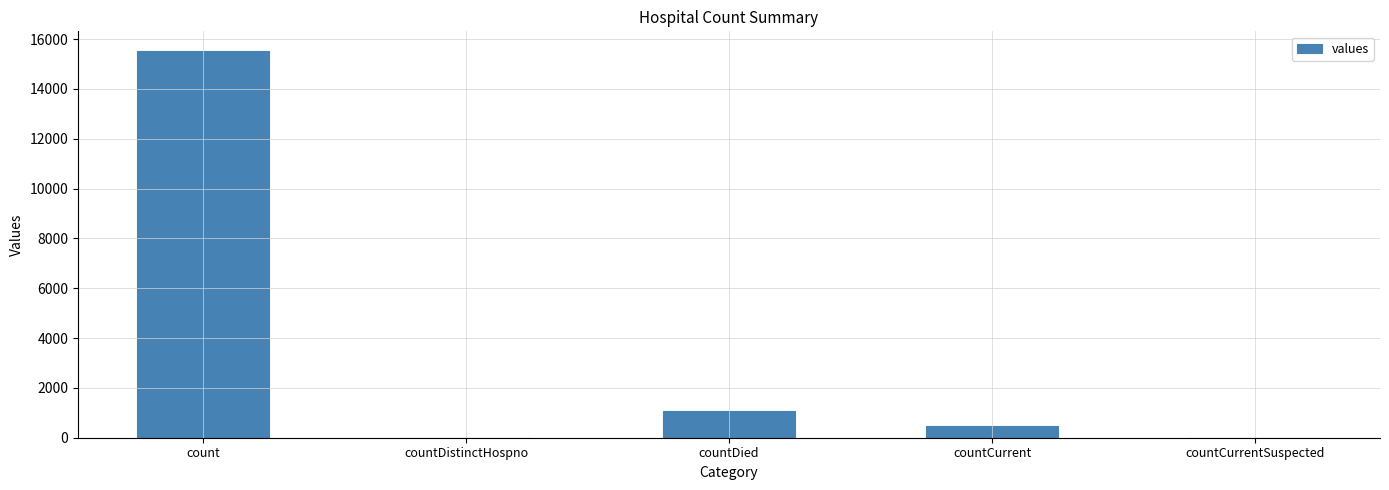

Reading left to right, list all the values displayed in this chart.

count=15532	countDistinctHospno=0	countDied=1083	countCurrent=486	countCurrentSuspected=0